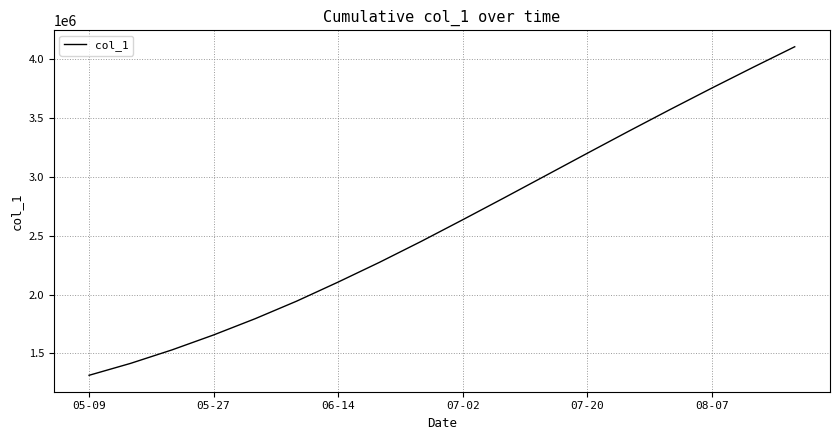

How many series are shown in this chart?

1